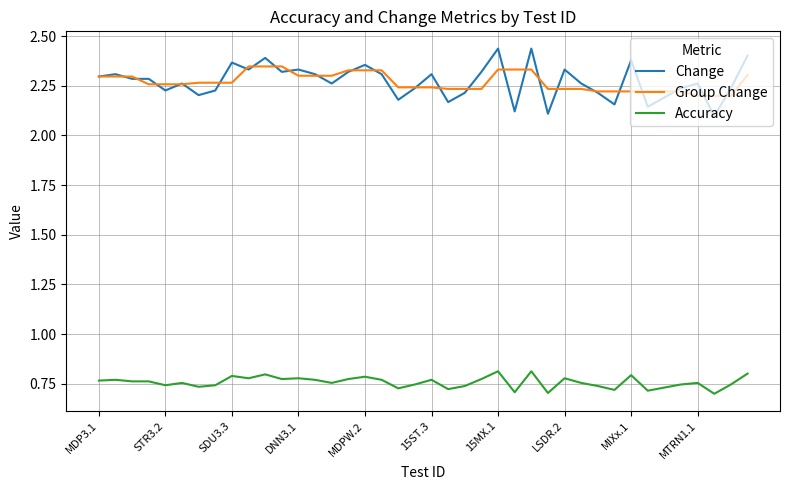

True or false: Accuracy and Change intersect in this chart.

False